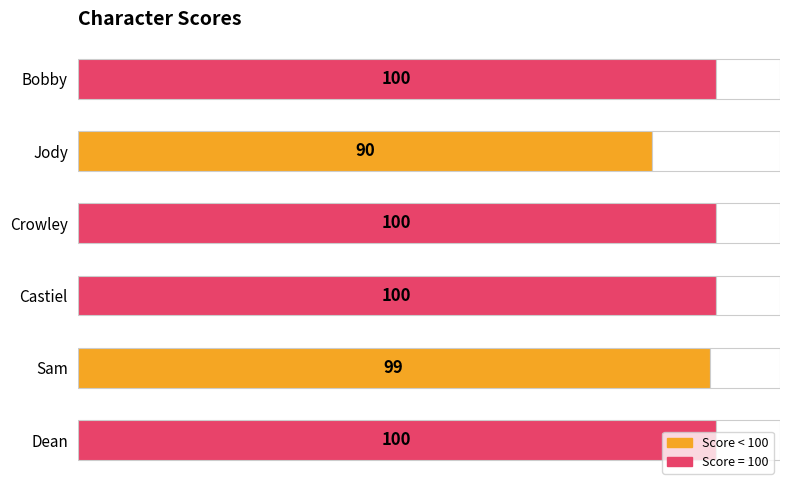

How many bars are there in total?

6